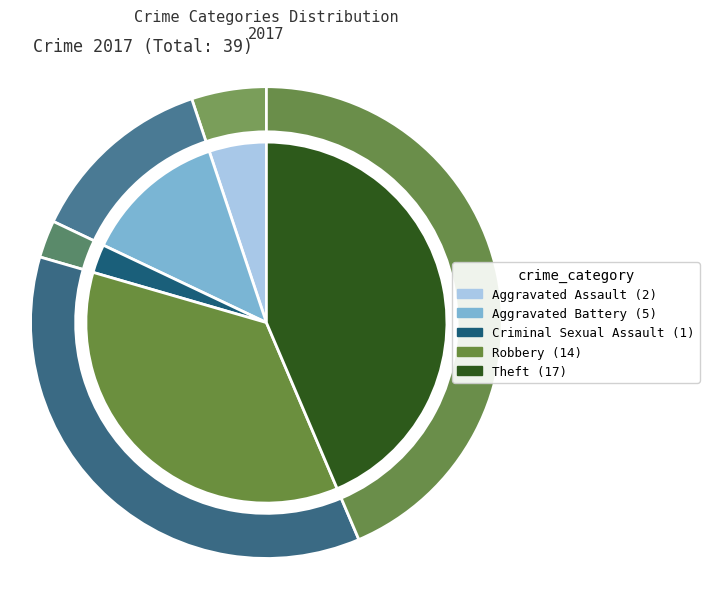

Combined, what portion of the pie is Criminal Sexual Assault and Arson?

2.6%